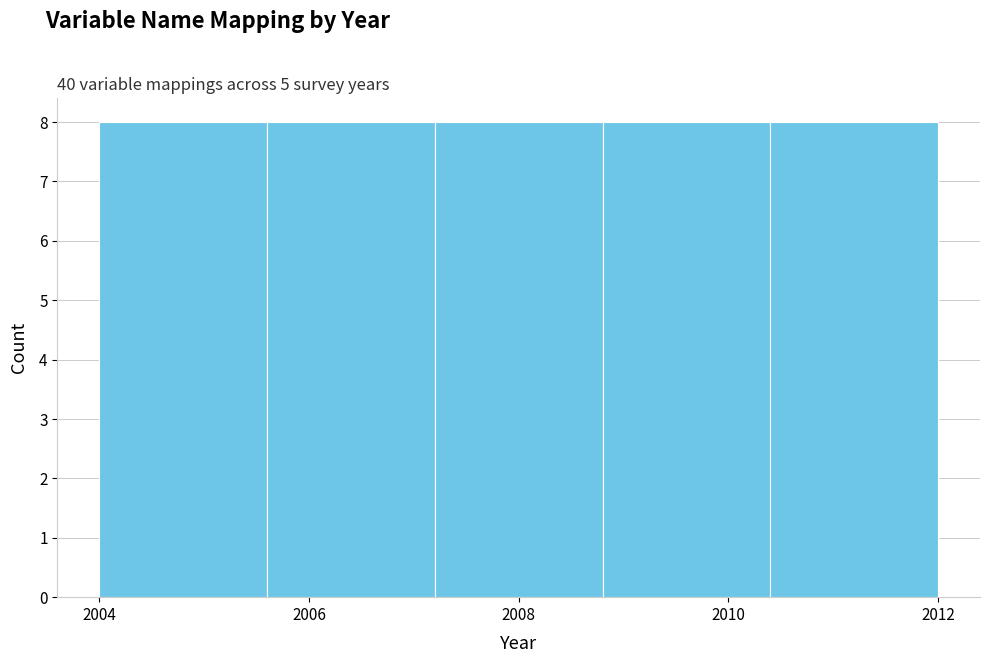

Reading left to right, list every bar in this chart as the range it spans on the x-axis followed by its height. The values are not printed on the chart, so give them approximately, as read against the axis.

2004.0 to 2005.6: 8
2005.6 to 2007.2: 8
2007.2 to 2008.8: 8
2008.8 to 2010.4: 8
2010.4 to 2012.0: 8